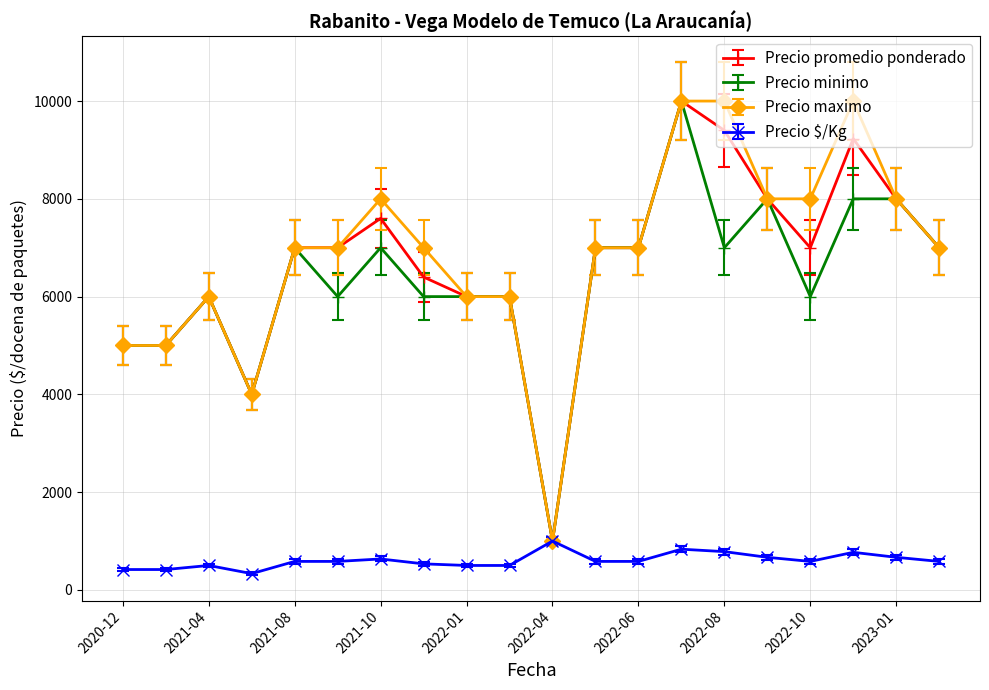

Is this an area chart (filled region under the line)?

No